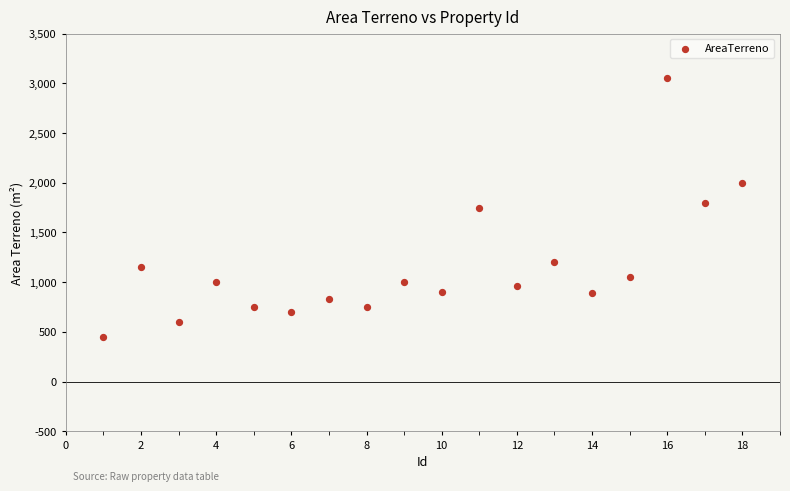

What is the range of Y values (max minus min)?

2601.2